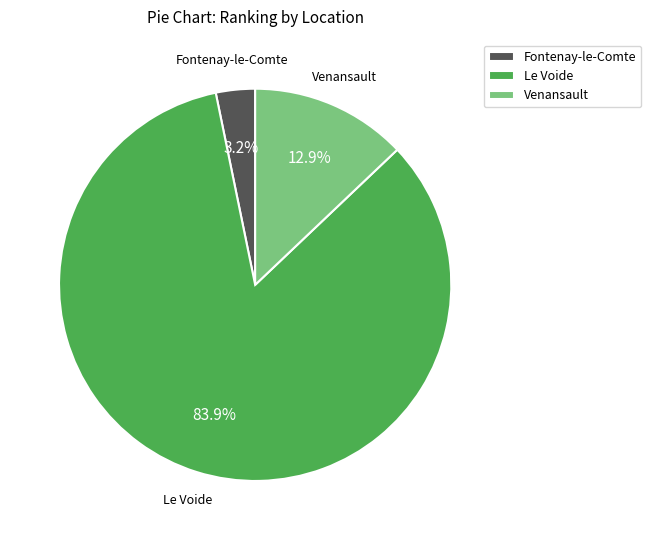

To the nearest percent, what is the combined percentage of Le Voide and Venansault?

97%